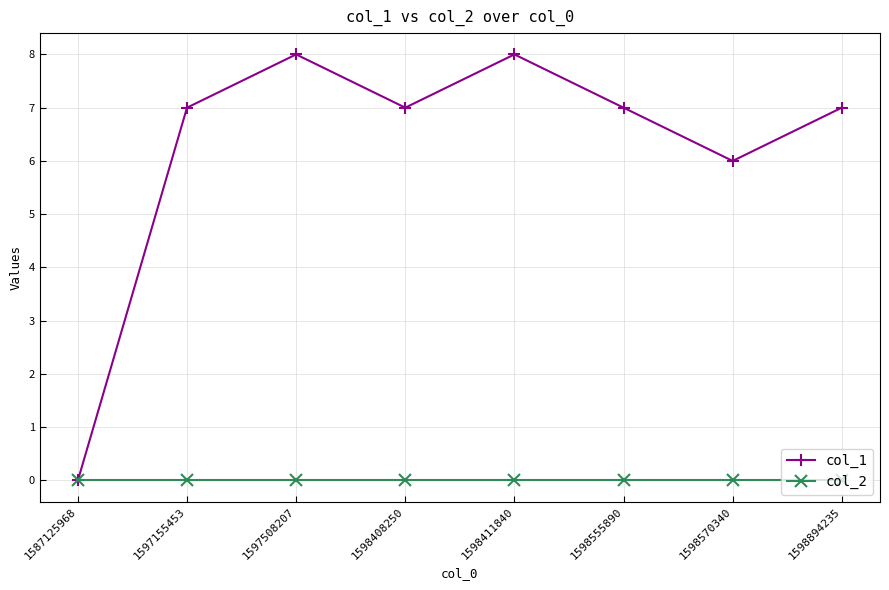

What is the maximum value shown in the chart?

8